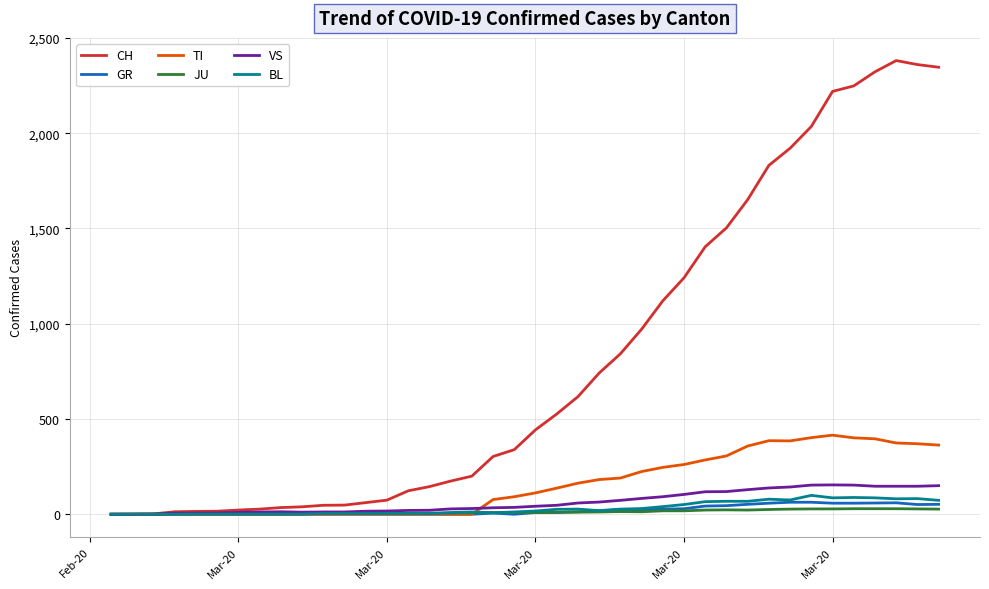

What is the maximum value shown in the chart?

2381